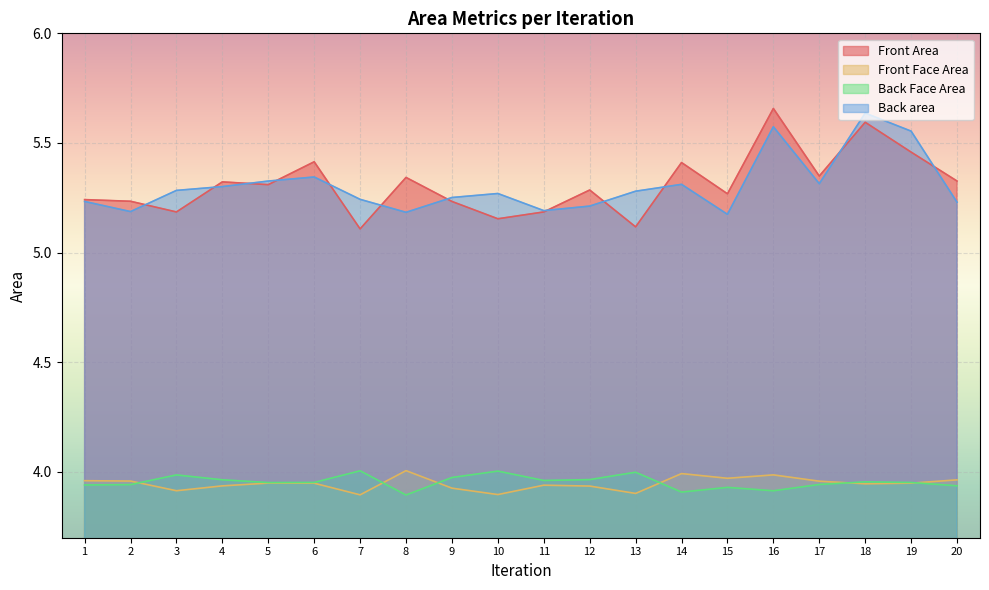

What value does the Back area series have at 5?

5.3